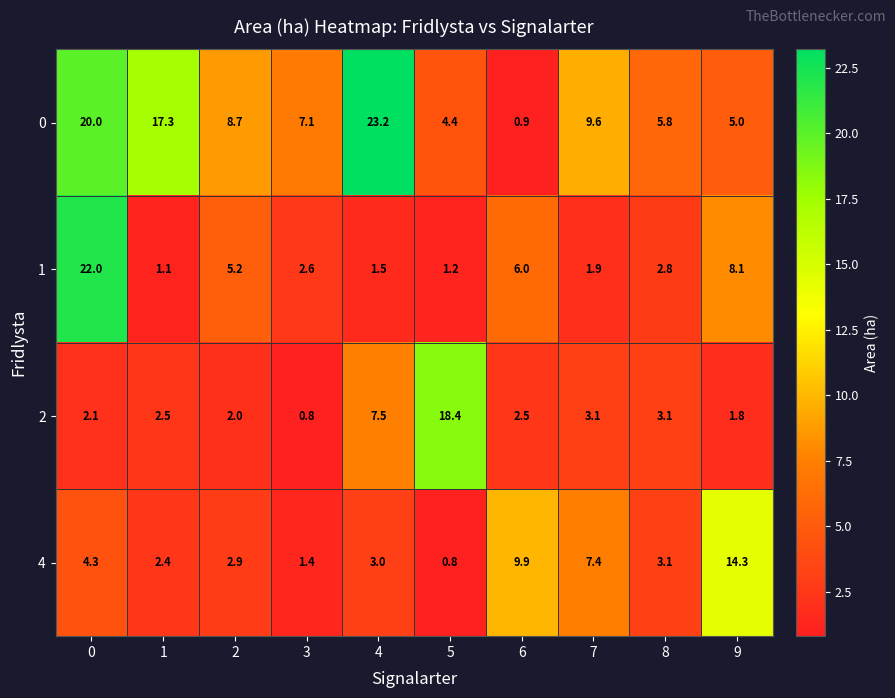

What is the average value of the 2 series?

4.4